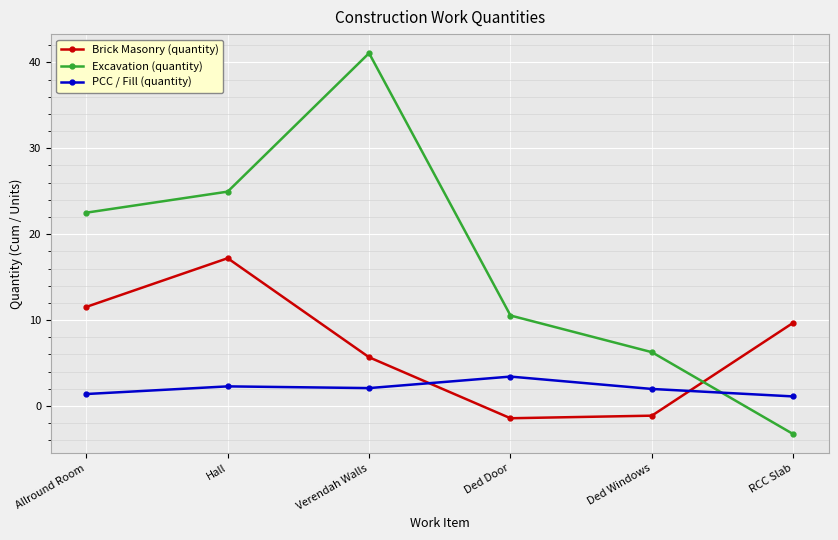

Which series changed the most between Verendah Walls and RCC Slab?

Excavation (quantity)